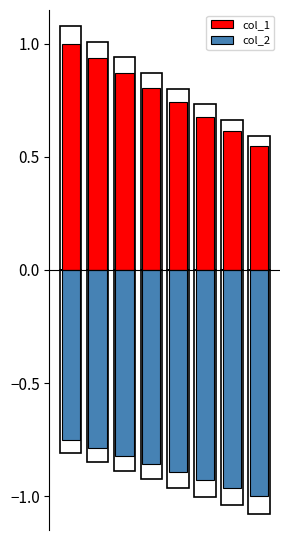

List the labels in order of col_1 value, smallest first.

7, 6, 5, 4, 3, 2, 1, 0